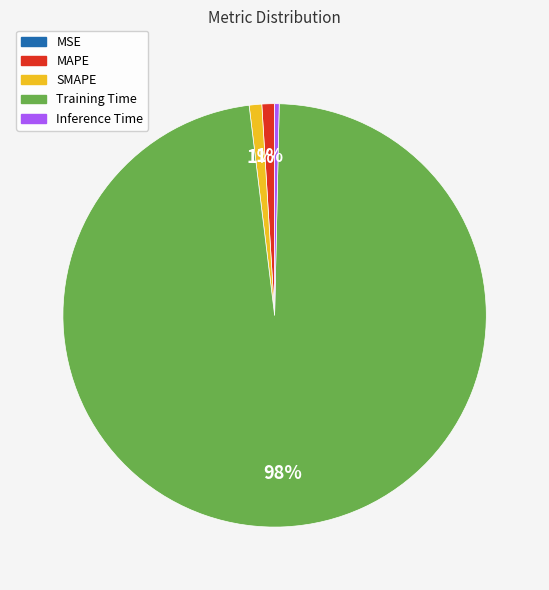

What is the largest slice in the pie chart?

Training Time